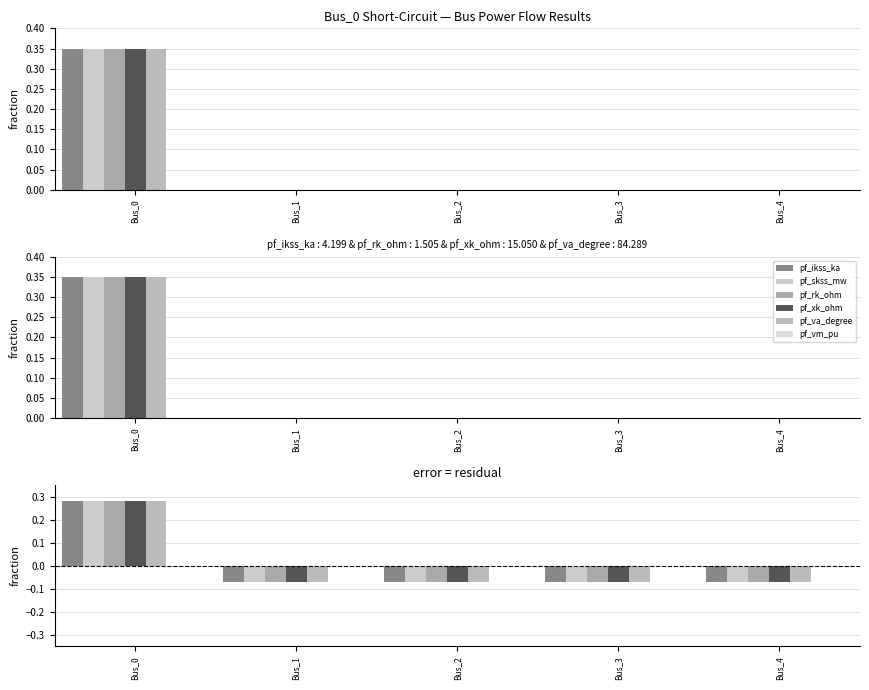

True or false: pf_vm_pu has a value of 0.0 at Bus_2.

True